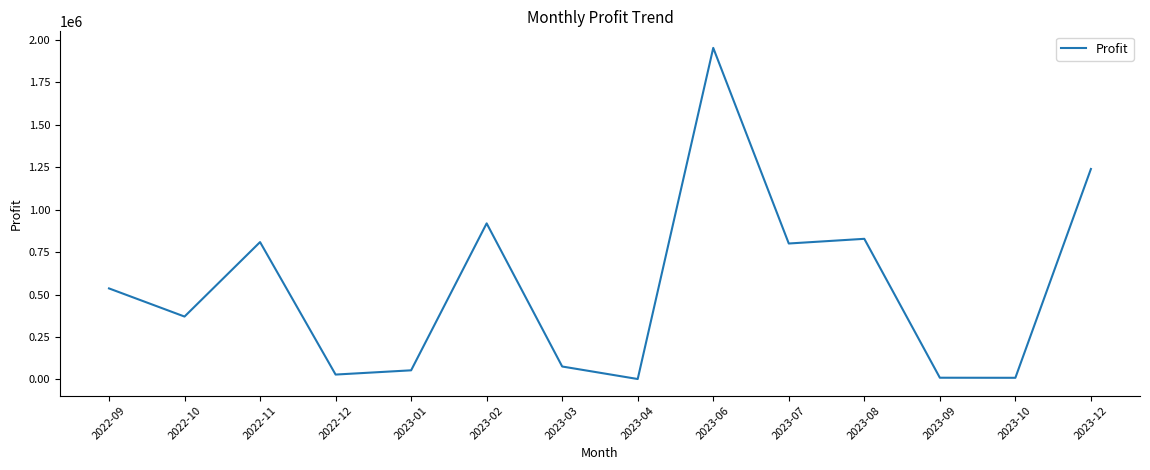

Which has a higher value, 2023-03 or 2022-09?

2022-09